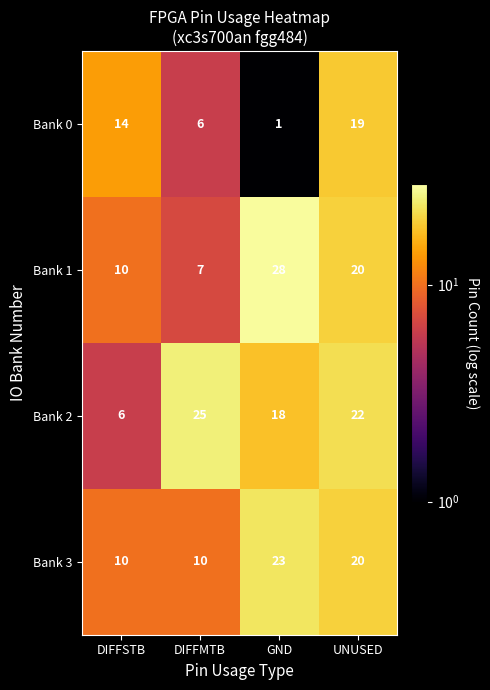

Which series changed the most between DIFFSTB and DIFFMTB?

Bank 2